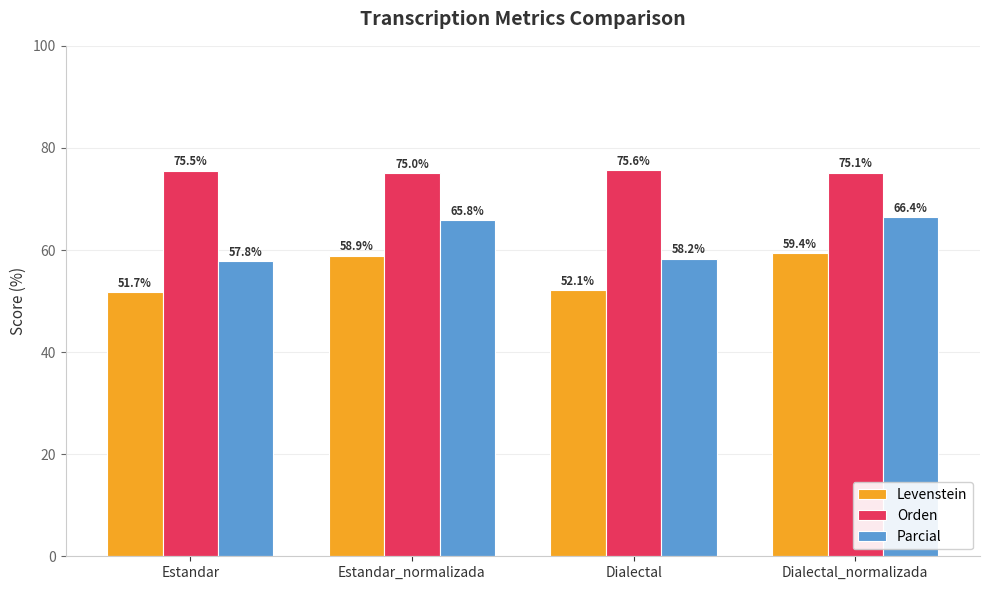

What is the label of the 4th bar from the left?

Dialectal_normalizada